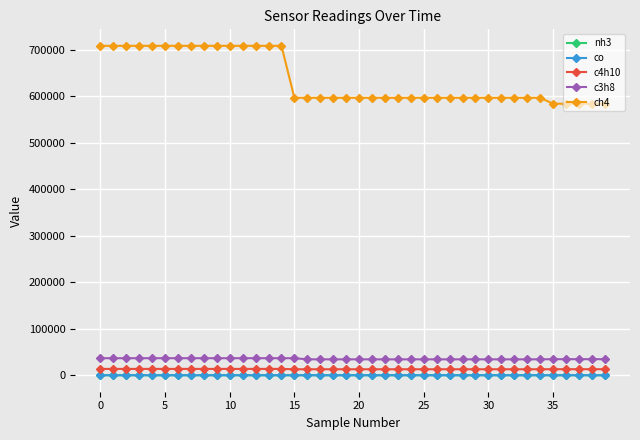

True or false: c3h8 and ch4 intersect in this chart.

False